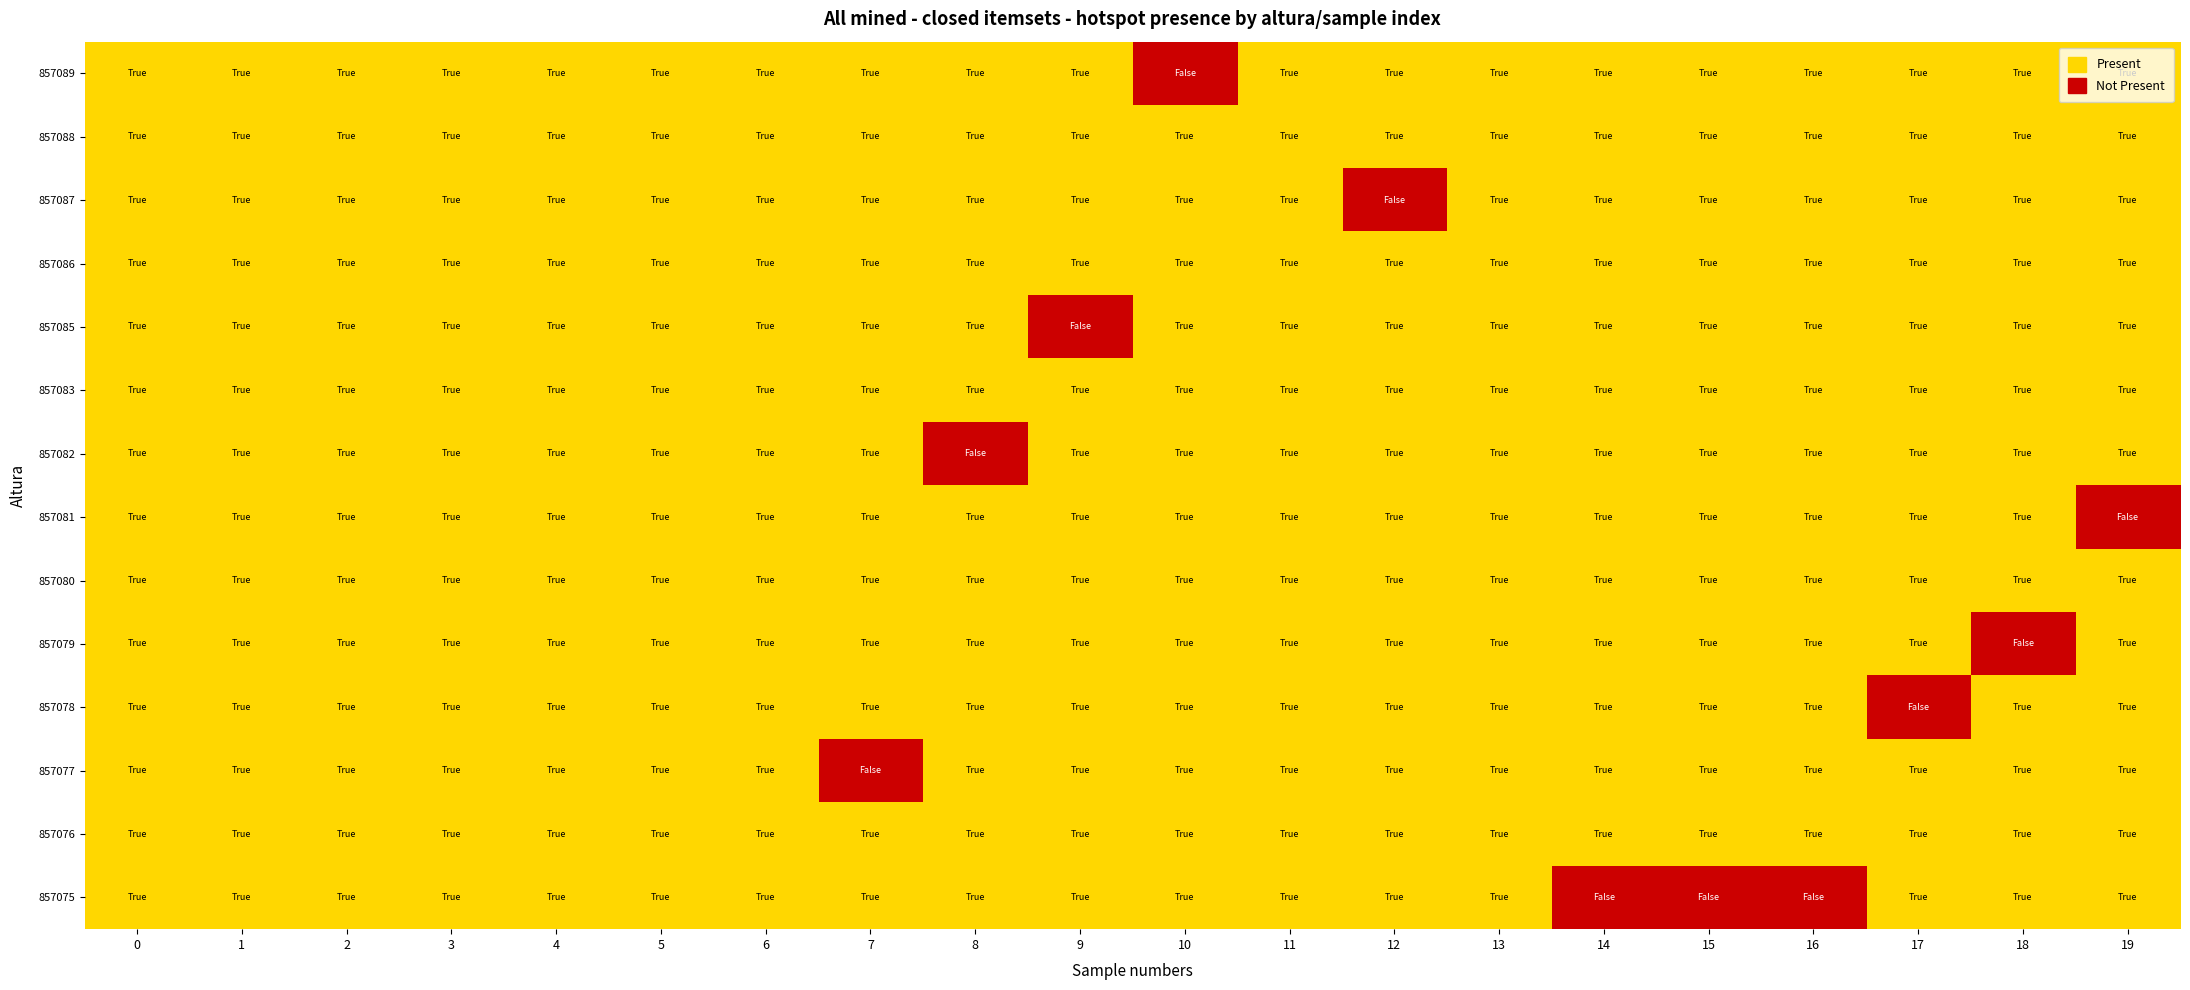

Which series has the widest spread of values?

857075